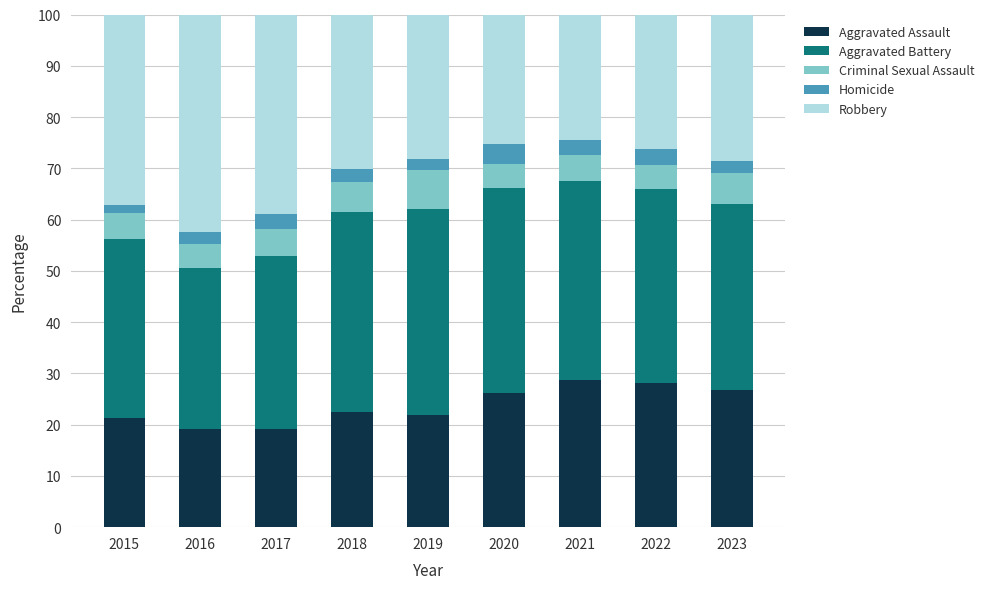

Is it true that Aggravated Assault equals 9.2 at 2016?

False